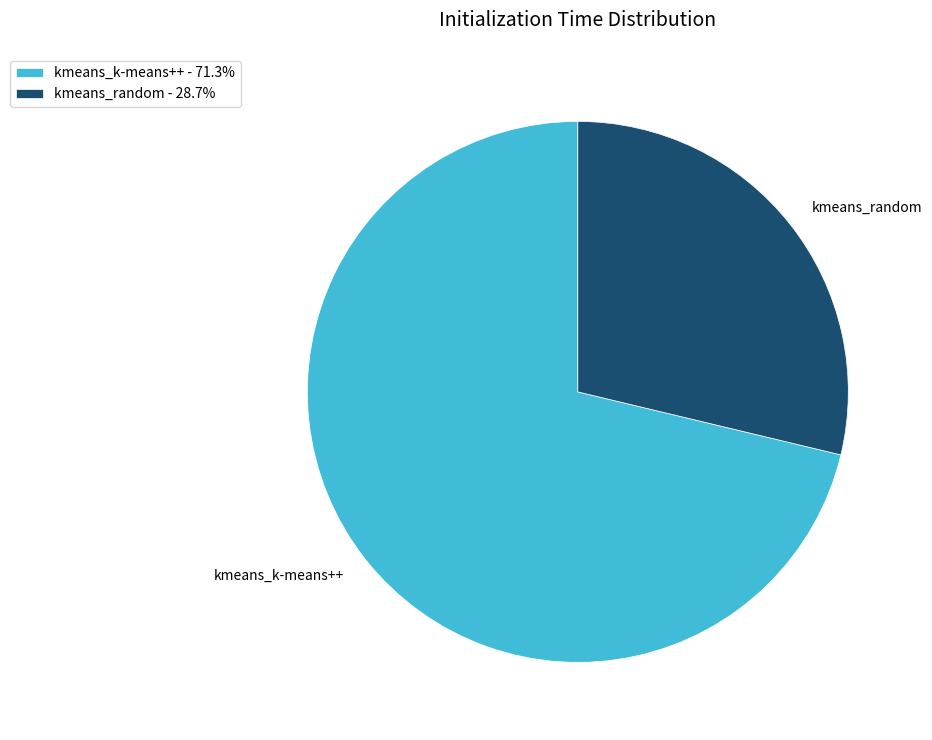

Combined, do kmeans_k-means++ and kmeans_random account for over 50%?

Yes